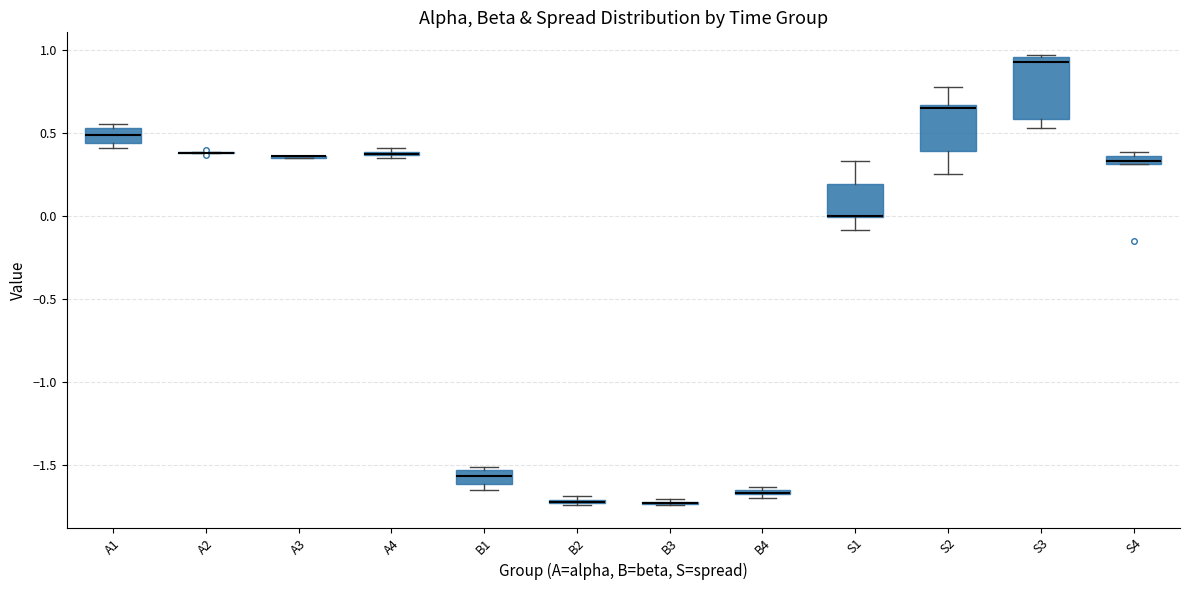

Which box is the tallest, from its lower edge to its upper edge?

S3